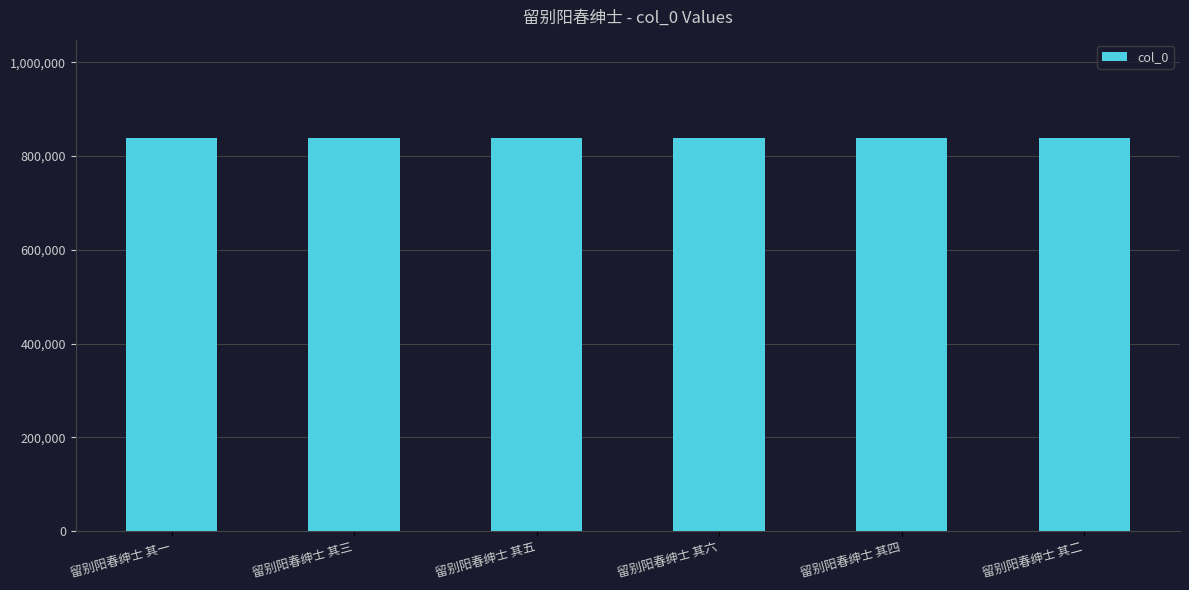

What is the greatest value displayed?

838551